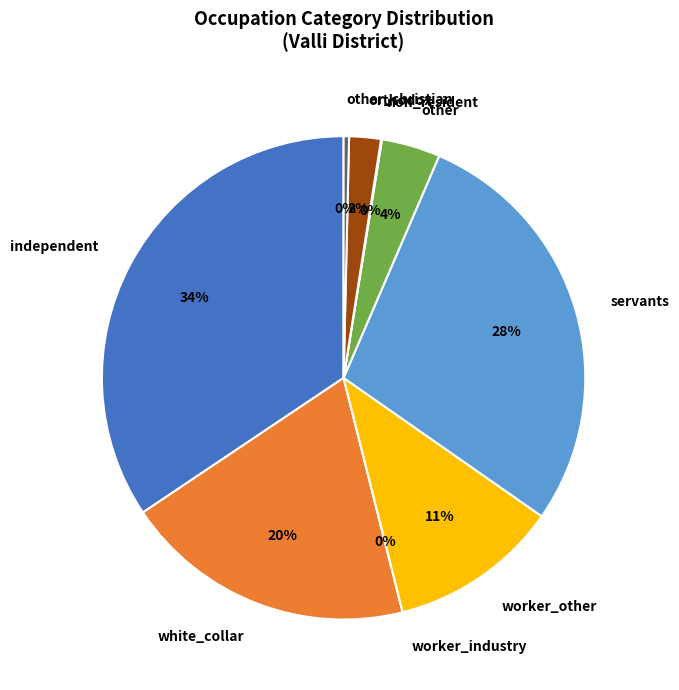

Does non_resident represent more than half of the total?

No